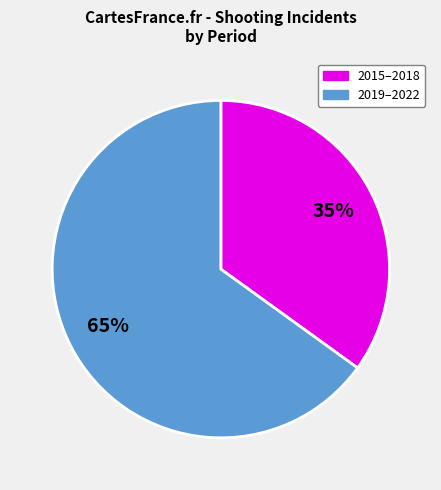

Count the number of slices in the pie.

2